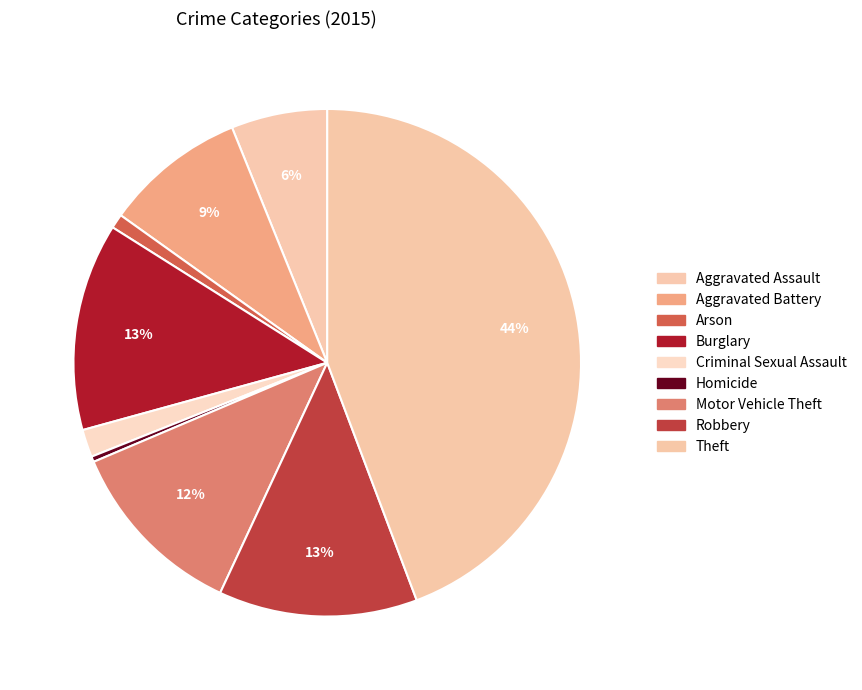

To the nearest percent, what is the average slice percentage?

11%